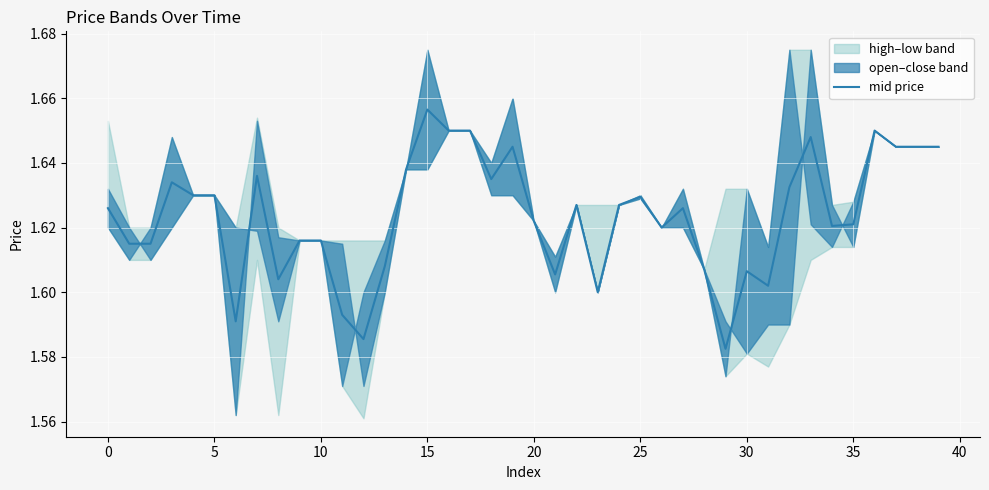

The mid price series shows 0.7 at 30. True or false?

False